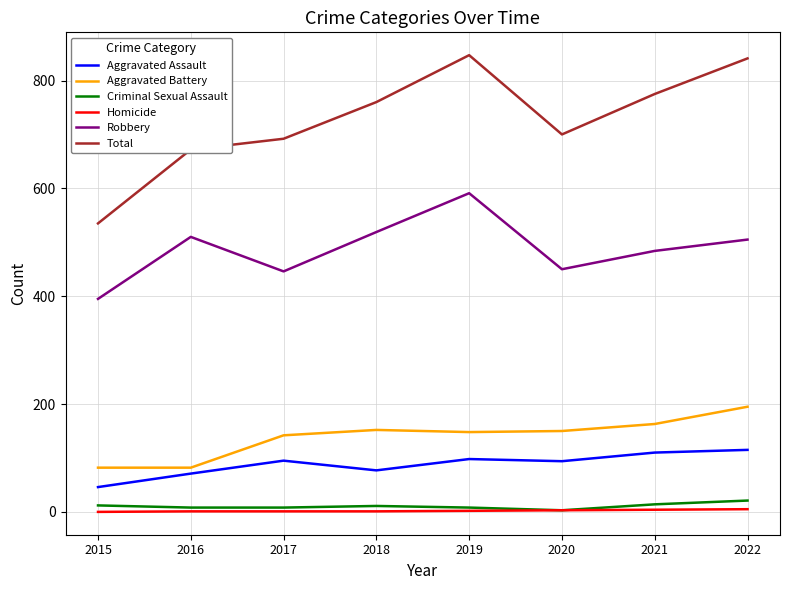

What is the total value across all series at 2017?

1384